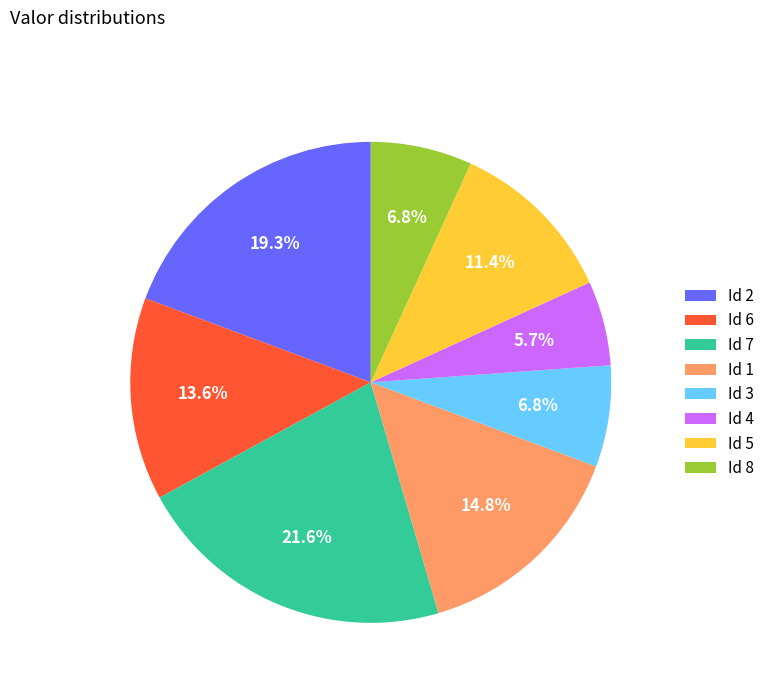

What is the largest slice in the pie chart?

Id 7